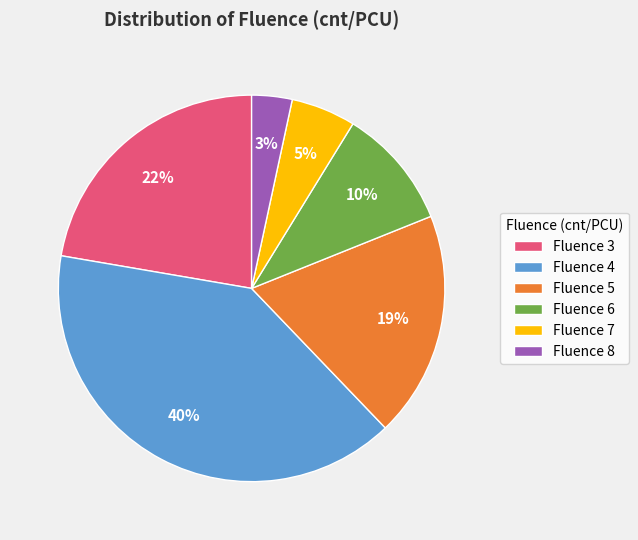

What is the smallest slice in the pie chart?

Fluence 8